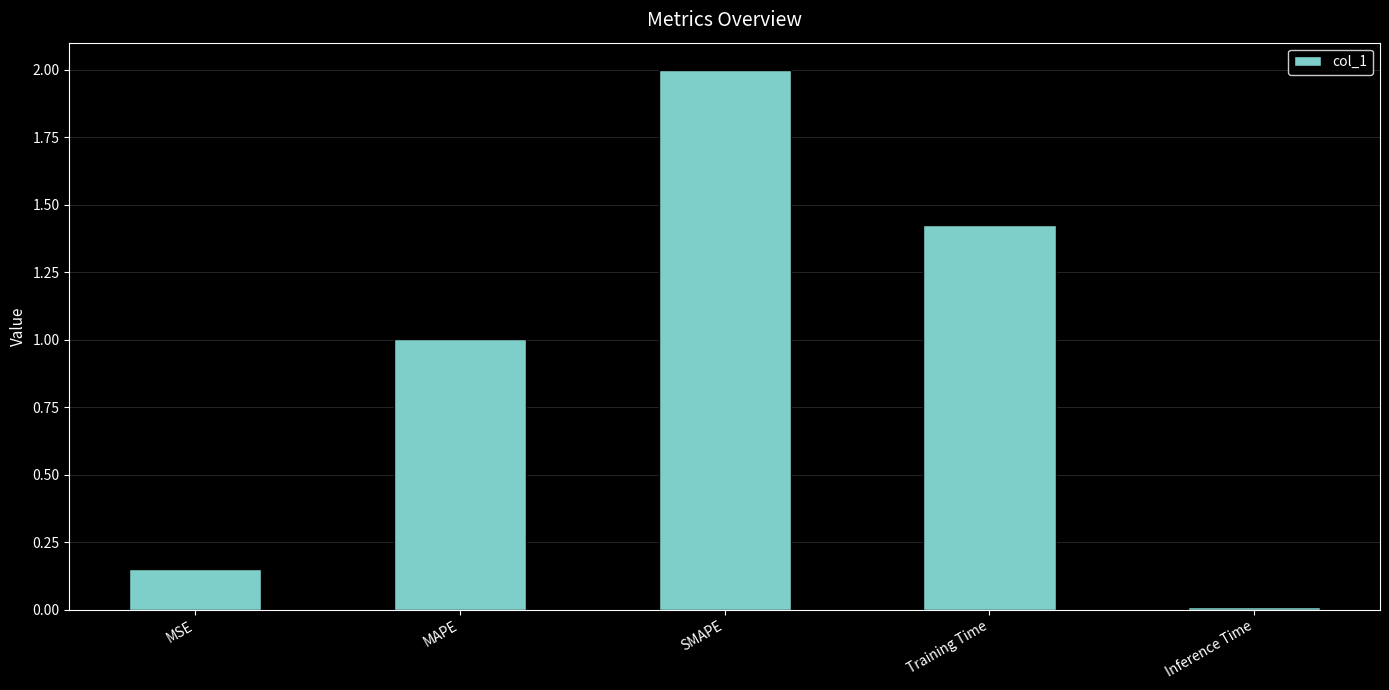

Which has a higher value, MAPE or Inference Time?

MAPE